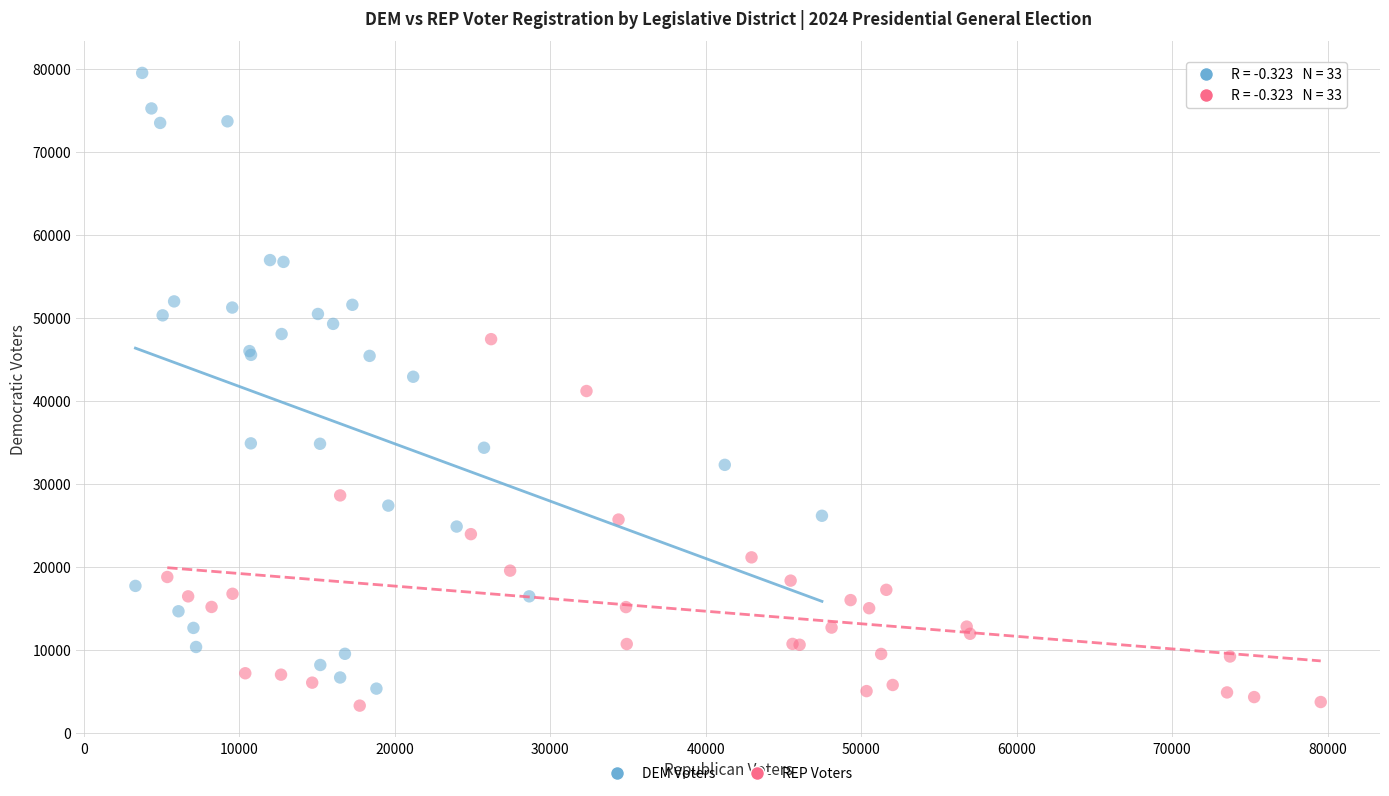

Which series reaches the maximum Y coordinate?

DEM Voters